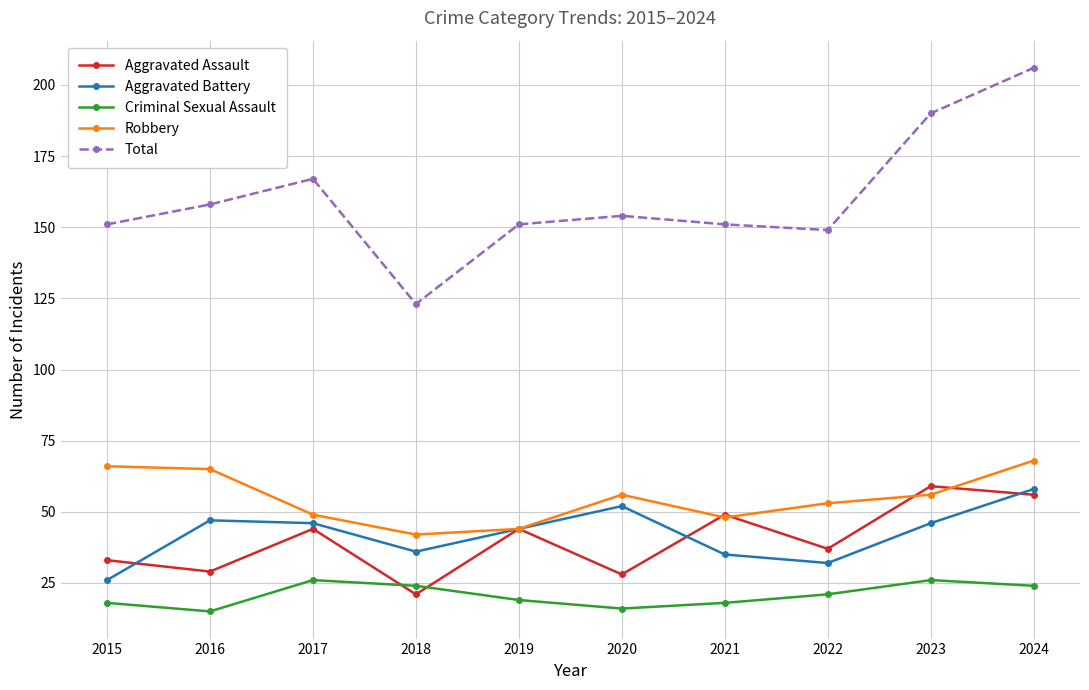

What is the value of the Robbery point at the 5th from the left?

44